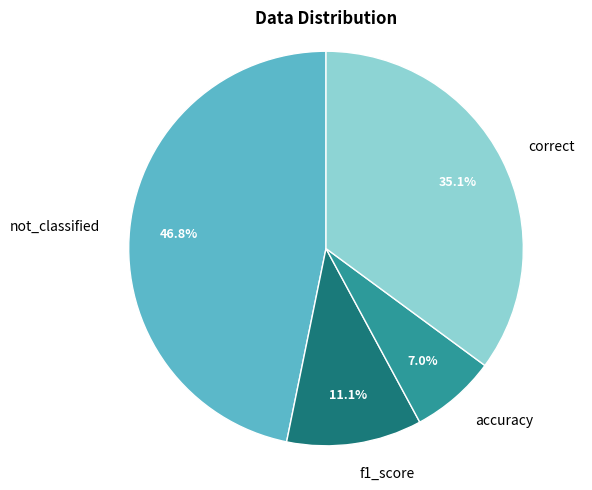

Does not_classified represent more than half of the total?

No